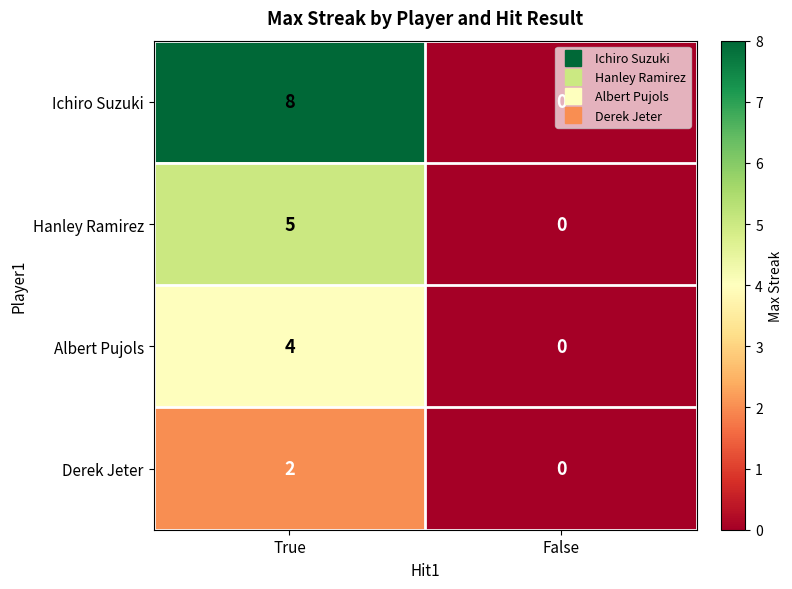

What is the sum of the Hanley Ramirez values at False and True?

5